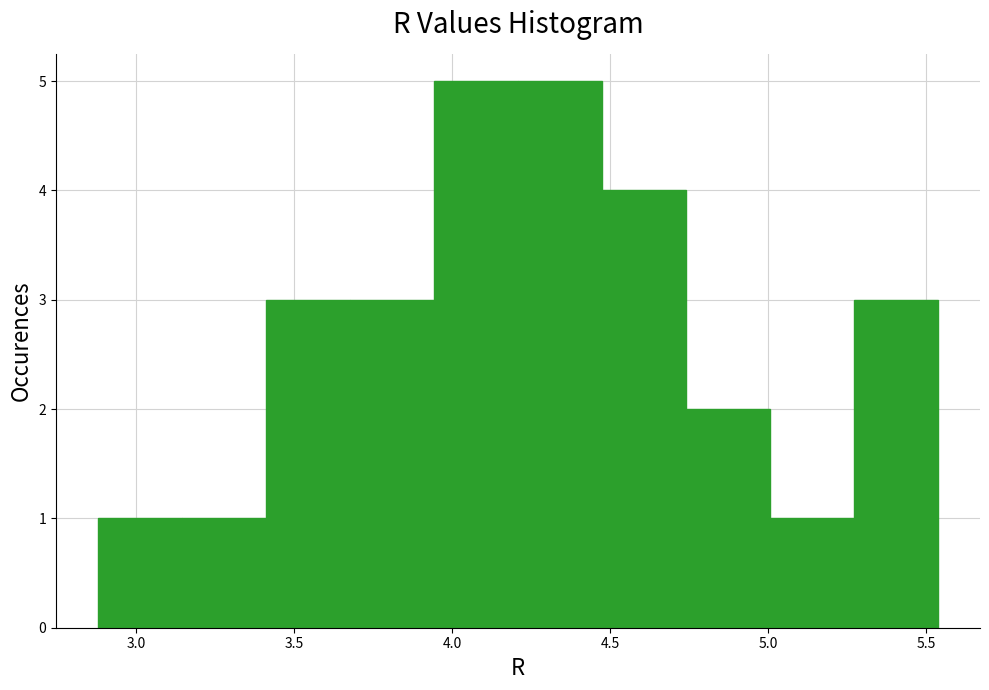

Reading left to right, transcribe this chart: for each bar, give the range it covers on the x-axis and its height. Neither the bar edges nor the heights are printed on the chart, so give them approximately, as read against the axes.

2.90 to 3.15: 1
3.15 to 3.40: 1
3.40 to 3.70: 3
3.70 to 3.95: 3
3.95 to 4.20: 5
4.20 to 4.45: 5
4.45 to 4.75: 4
4.75 to 5.00: 2
5.00 to 5.25: 1
5.25 to 5.55: 3